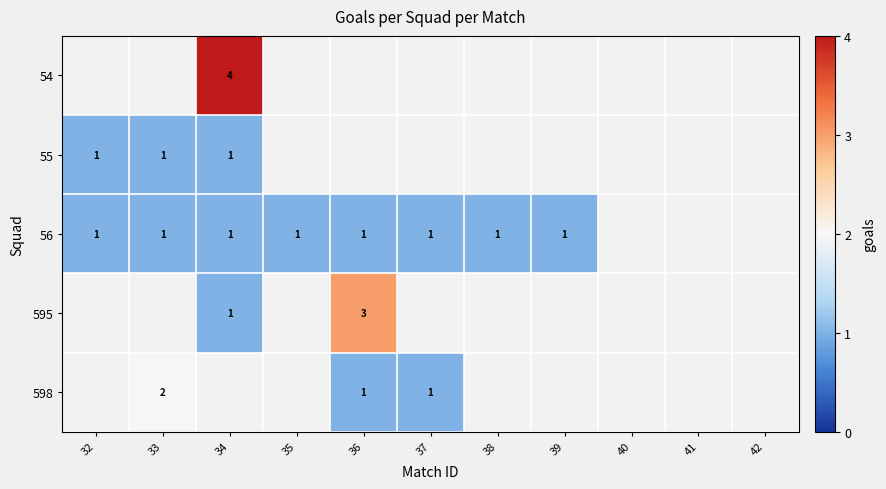

How many series are shown in this chart?

5